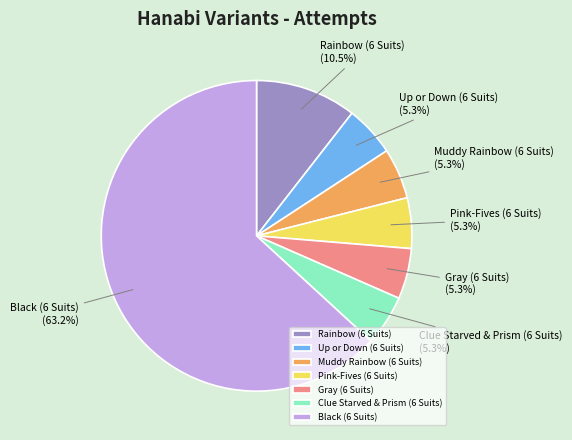

Is the sum of Up or Down (6 Suits) and Rainbow (6 Suits) greater than half?

No